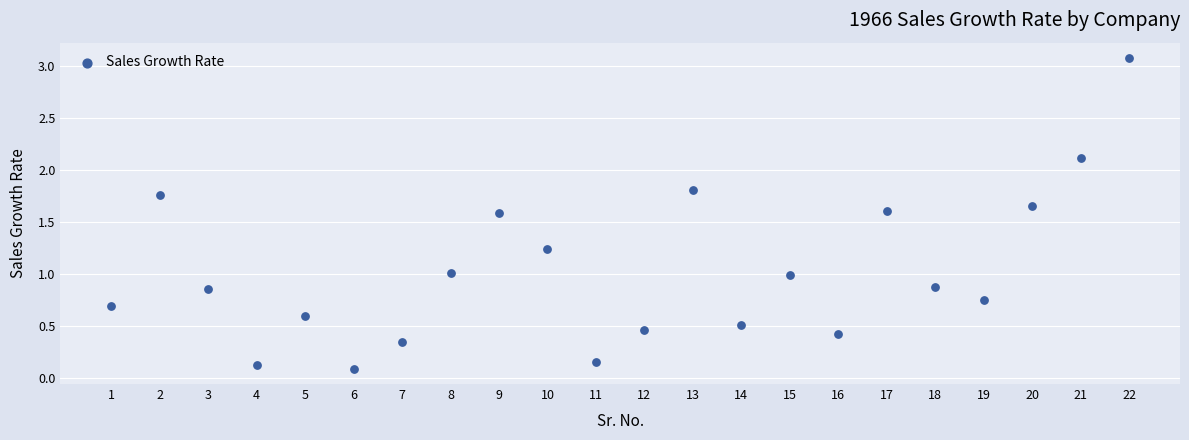

What is the range of X values (max minus min)?

21.0